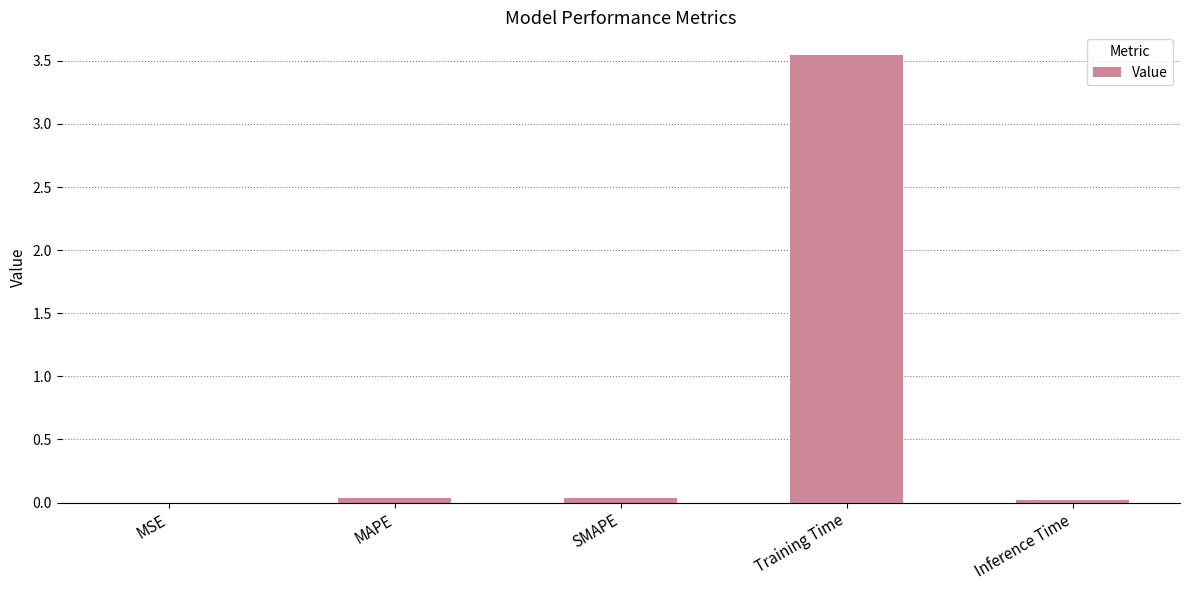

Which has a higher value, Training Time or MSE?

Training Time